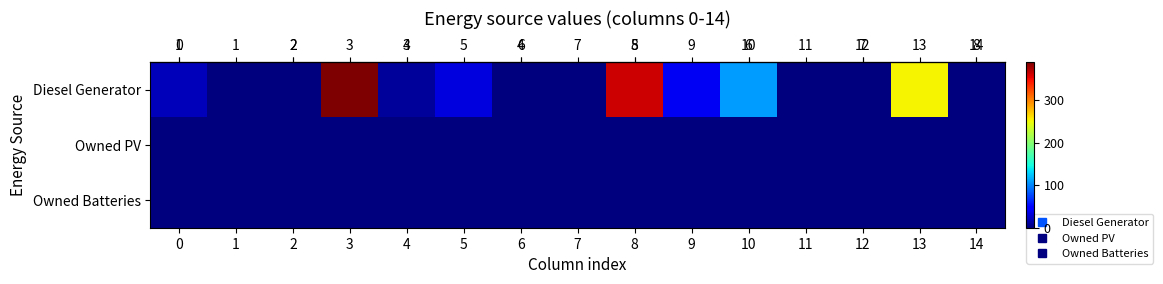

What is the greatest value displayed?

390